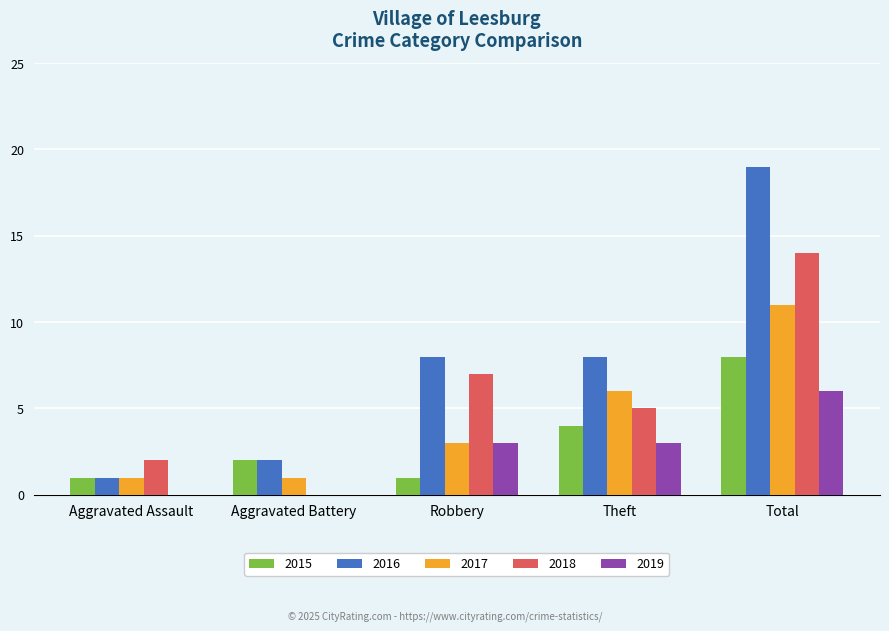

Is the value of 2015 at Theft greater than the value of 2018 at Aggravated Assault?

Yes